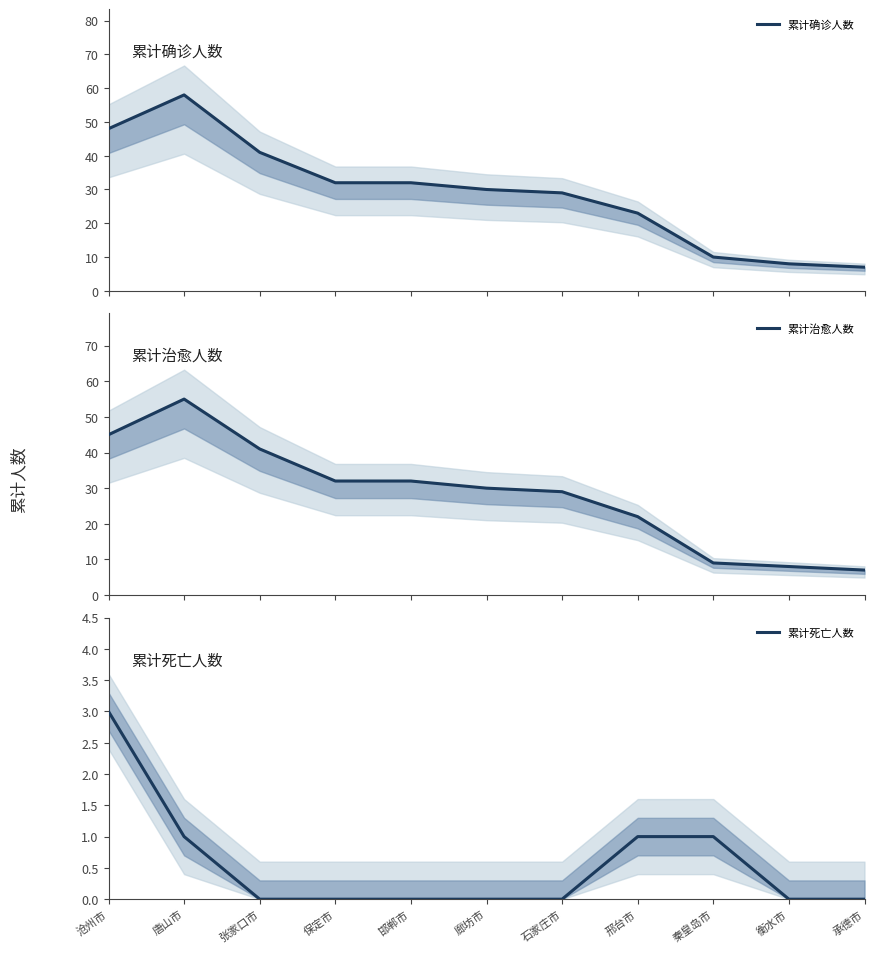

Is the value of 累计确诊人数 at 张家口市 greater than the value of 累计死亡人数 at 邯郸市?

Yes